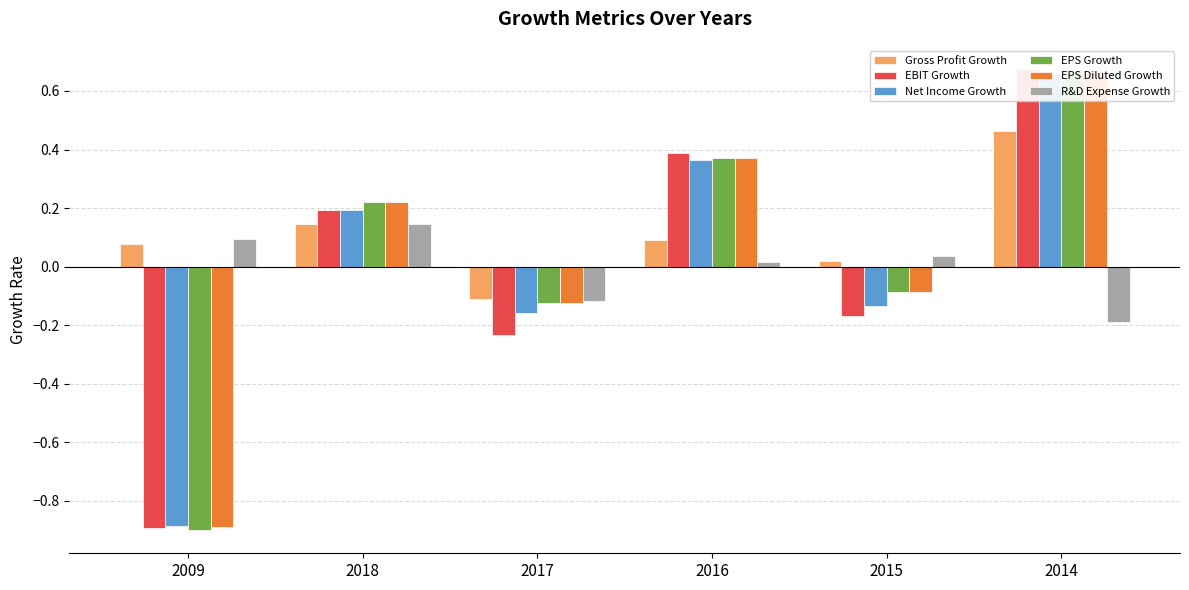

Are the bars grouped side by side (vs. stacked)?

Yes